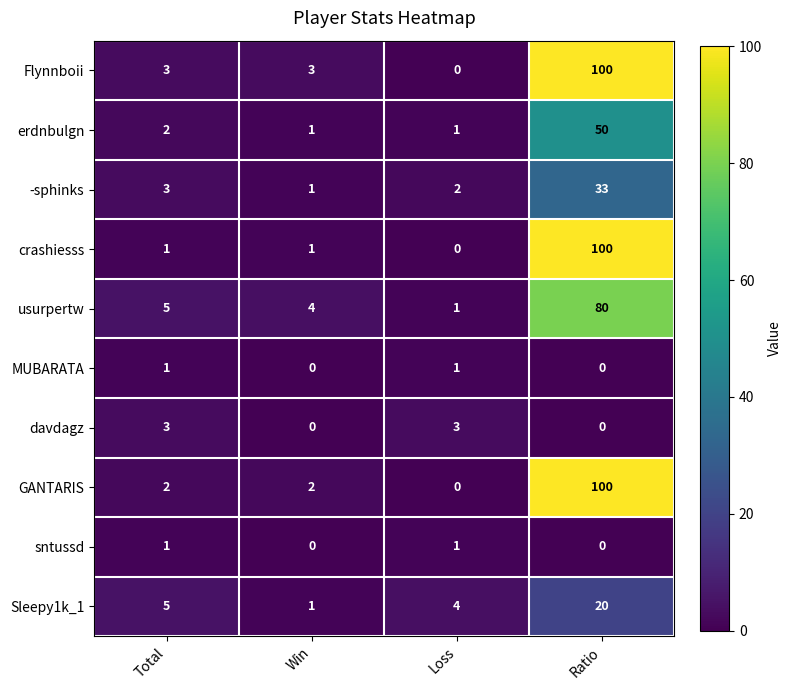

What is the difference between the highest and lowest values at Loss?

4